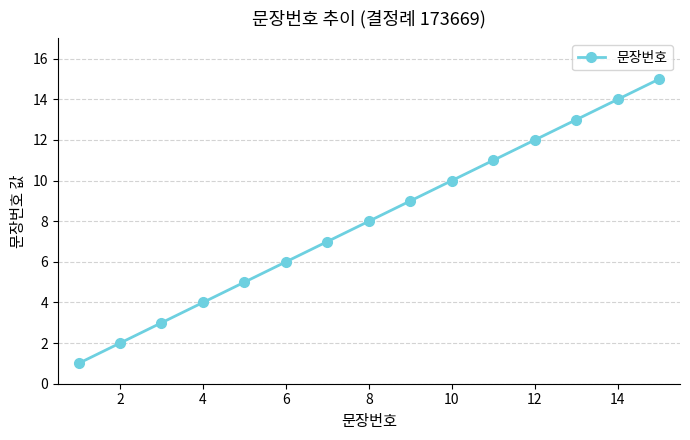

What is the greatest value displayed?

15